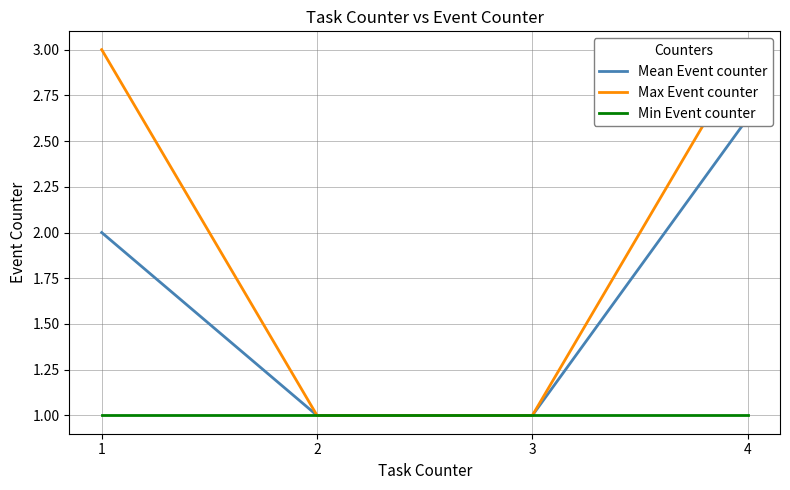

True or false: Mean Event counter and Max Event counter cross at least once.

False